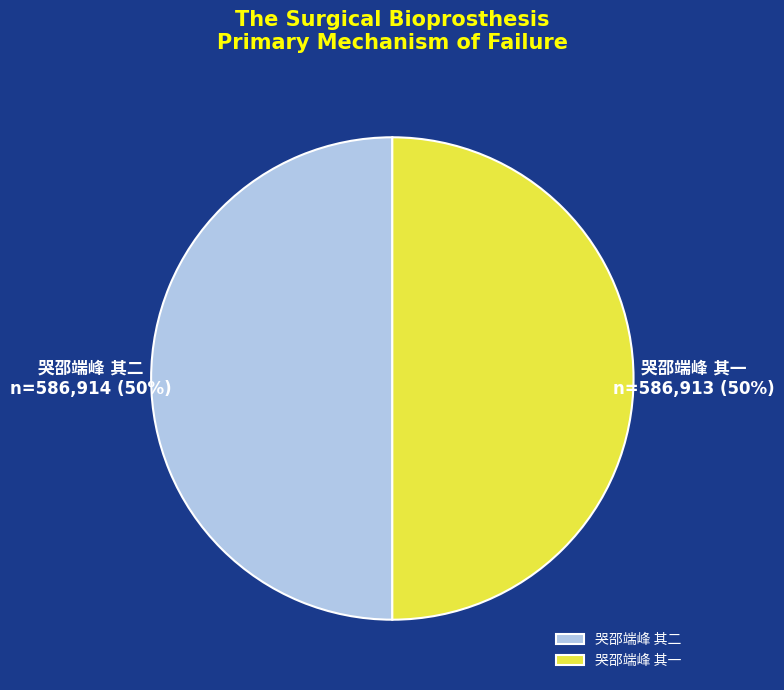

To the nearest percent, what is the average slice percentage?

50%